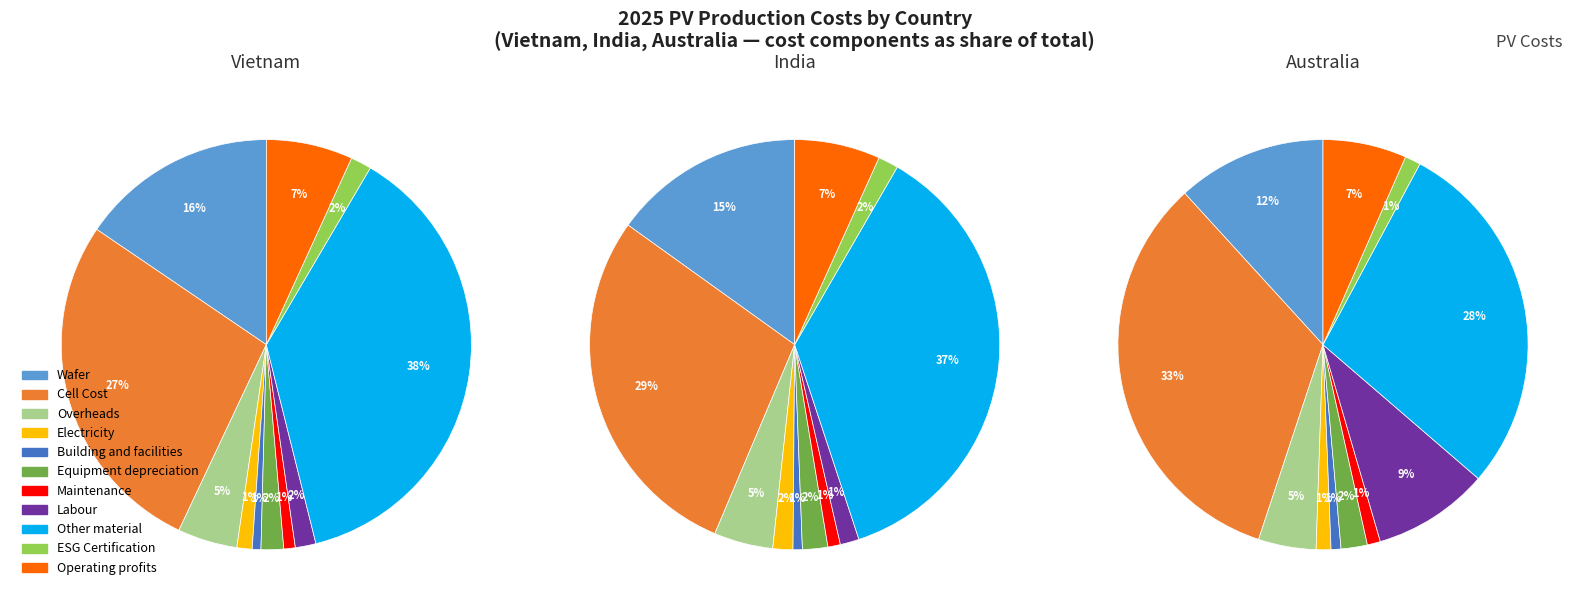

Is it true that Maintenance is 1% of the pie?

True